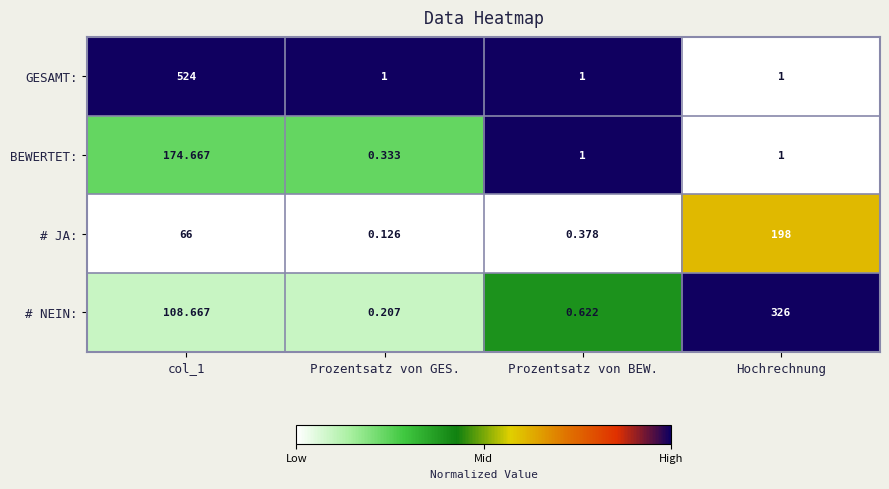

Which series has the widest spread of values?

GESAMT: